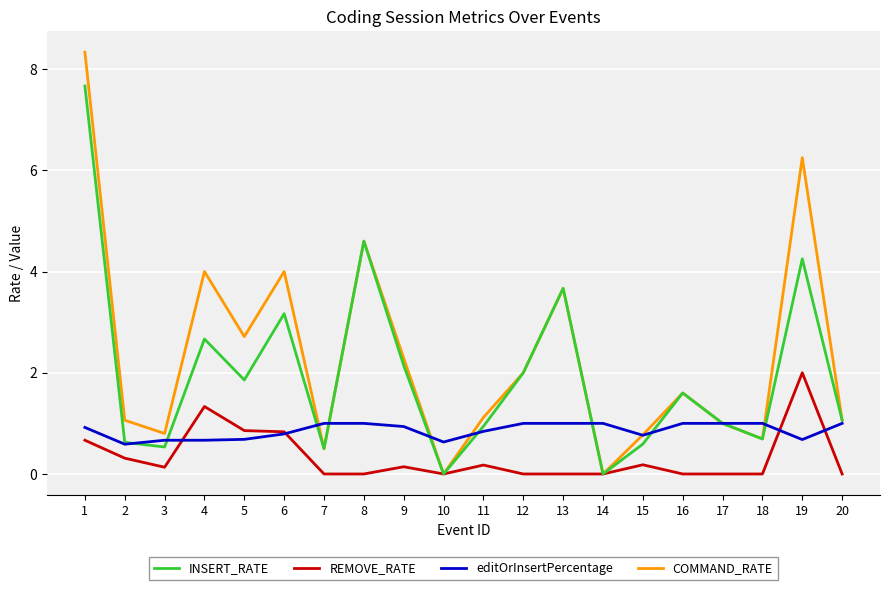

How many times do editOrInsertPercentage and REMOVE_RATE cross each other?

4